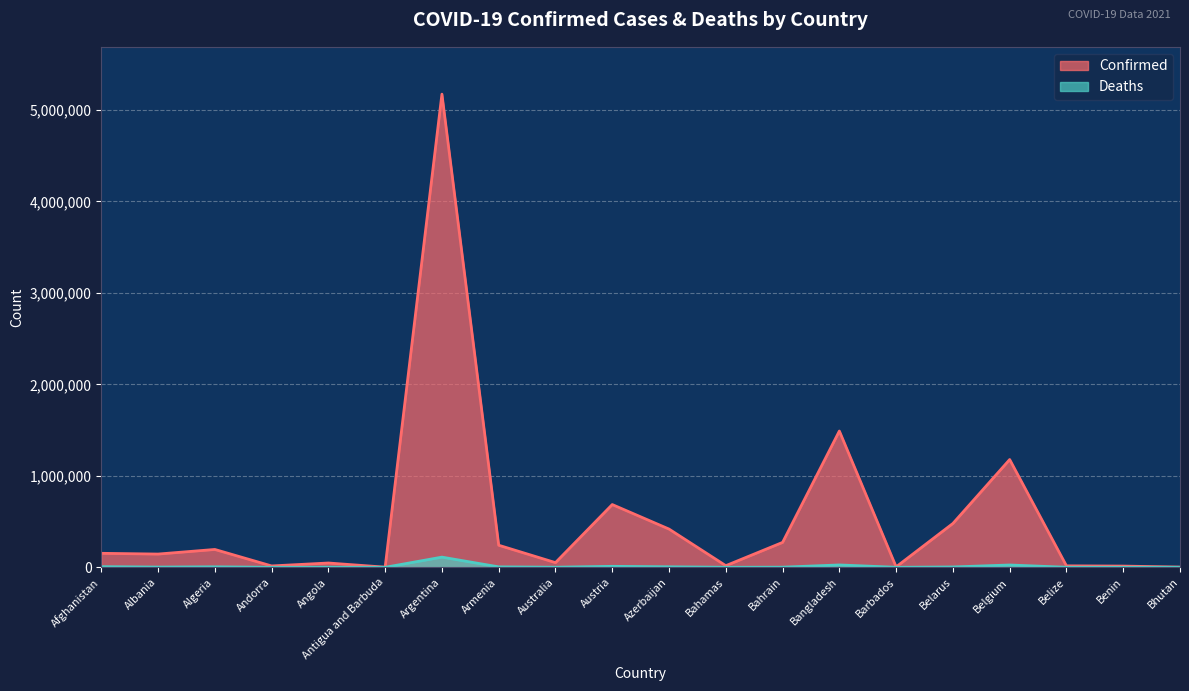

Rank the series by their average value, from lowest to highest.

Deaths, Confirmed